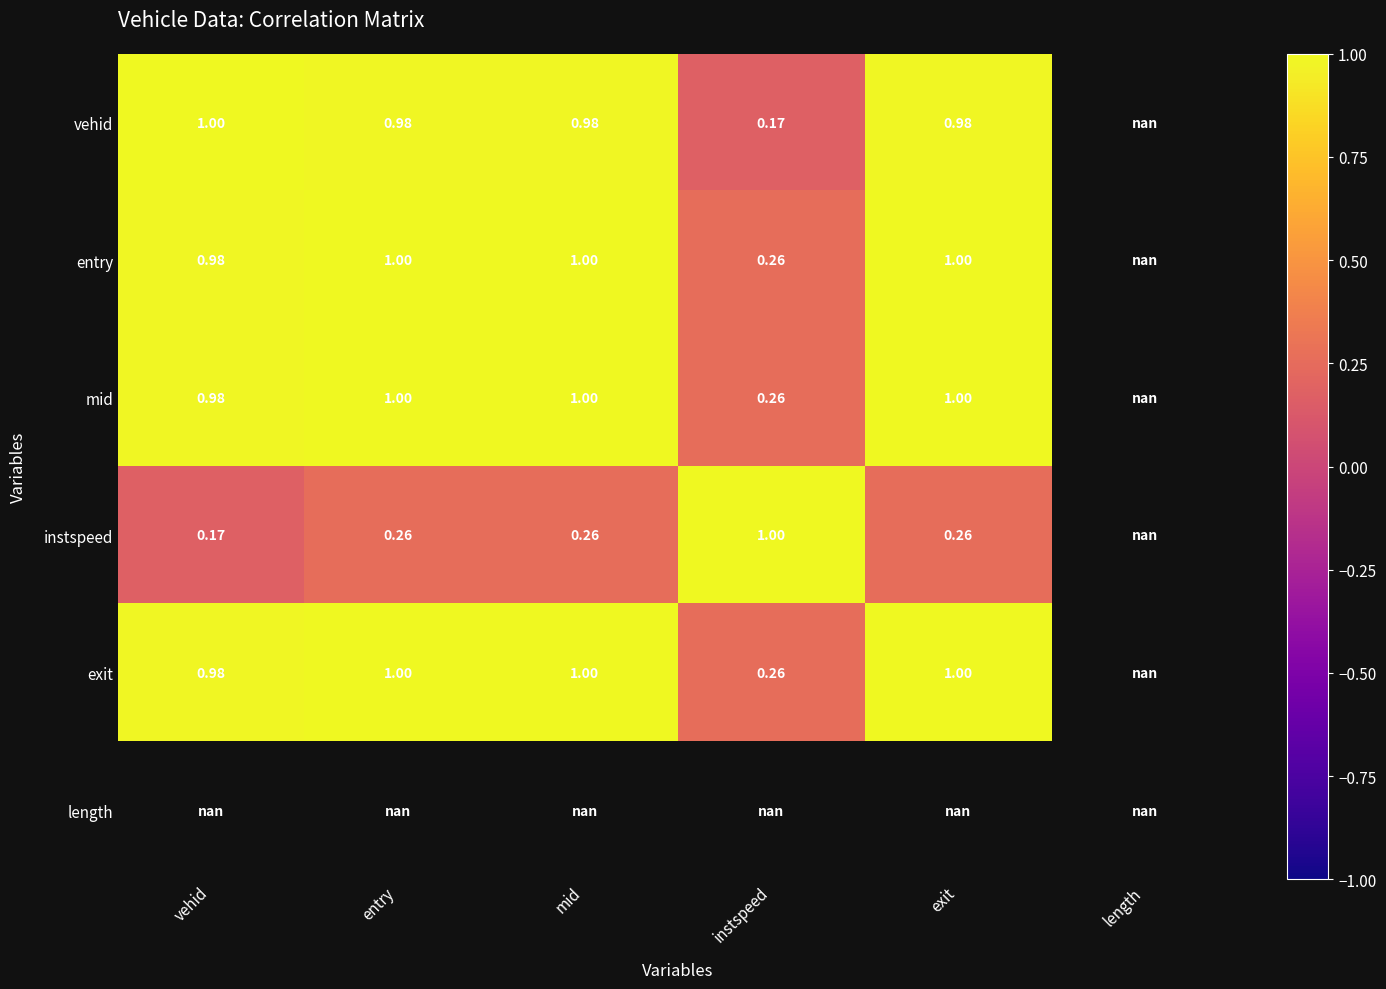

List the labels in order of vehid value, largest first.

vehid, mid, entry, exit, length, instspeed